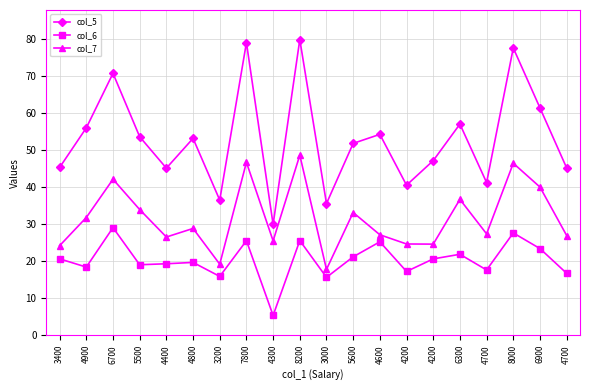

What are all the series names shown in the legend?

col_5, col_6, col_7